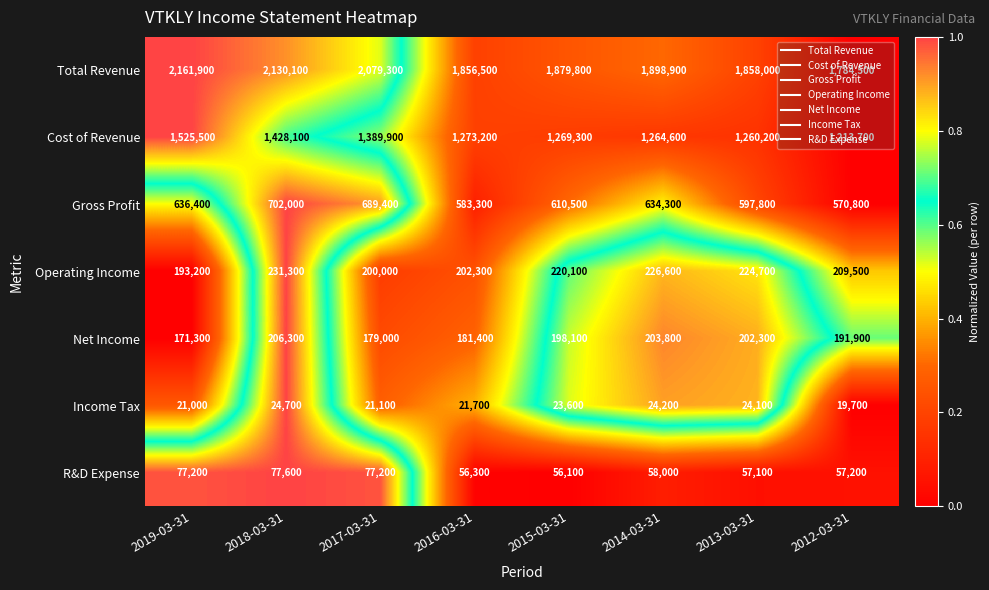

The Gross Profit series shows 316223 at 2017-03-31. True or false?

False